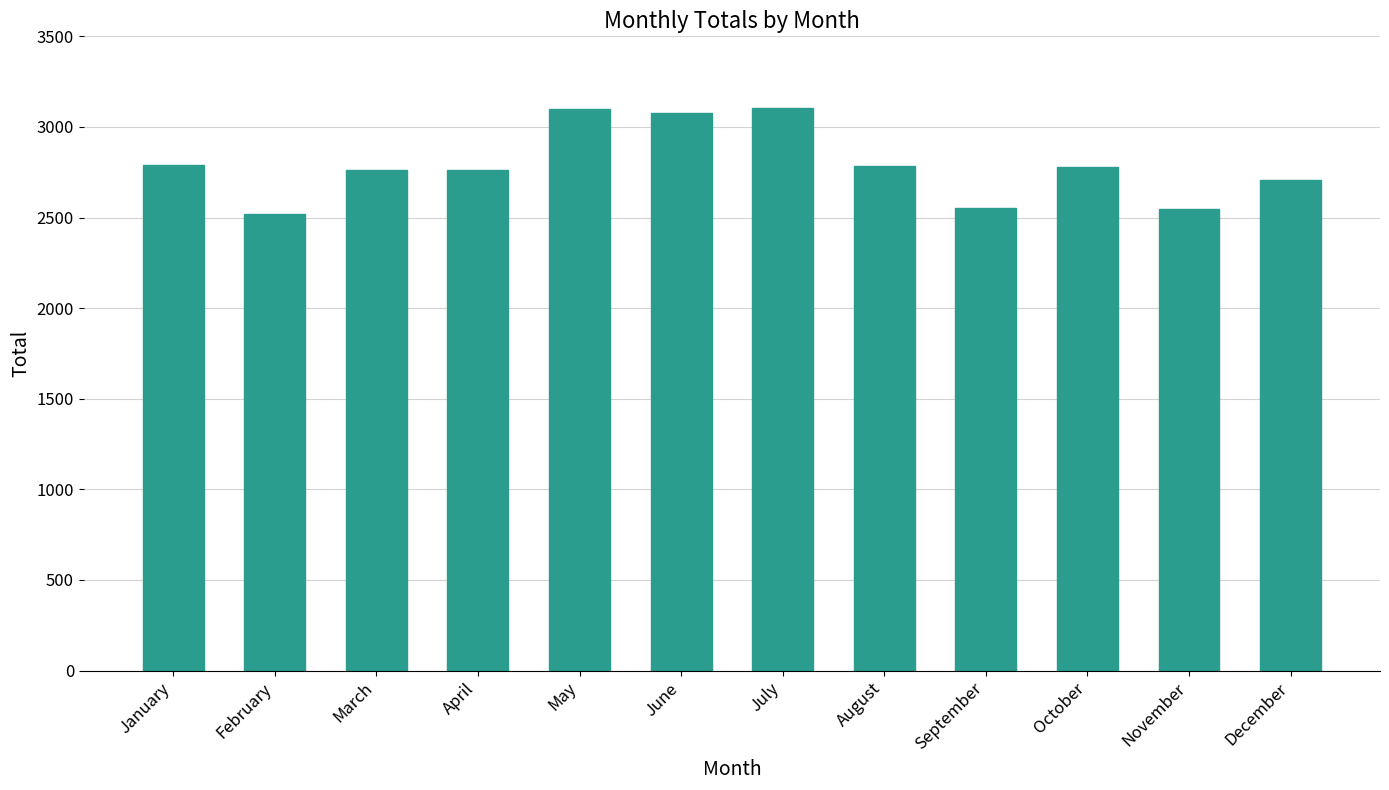

What is the sum of the values at May and October?

5882